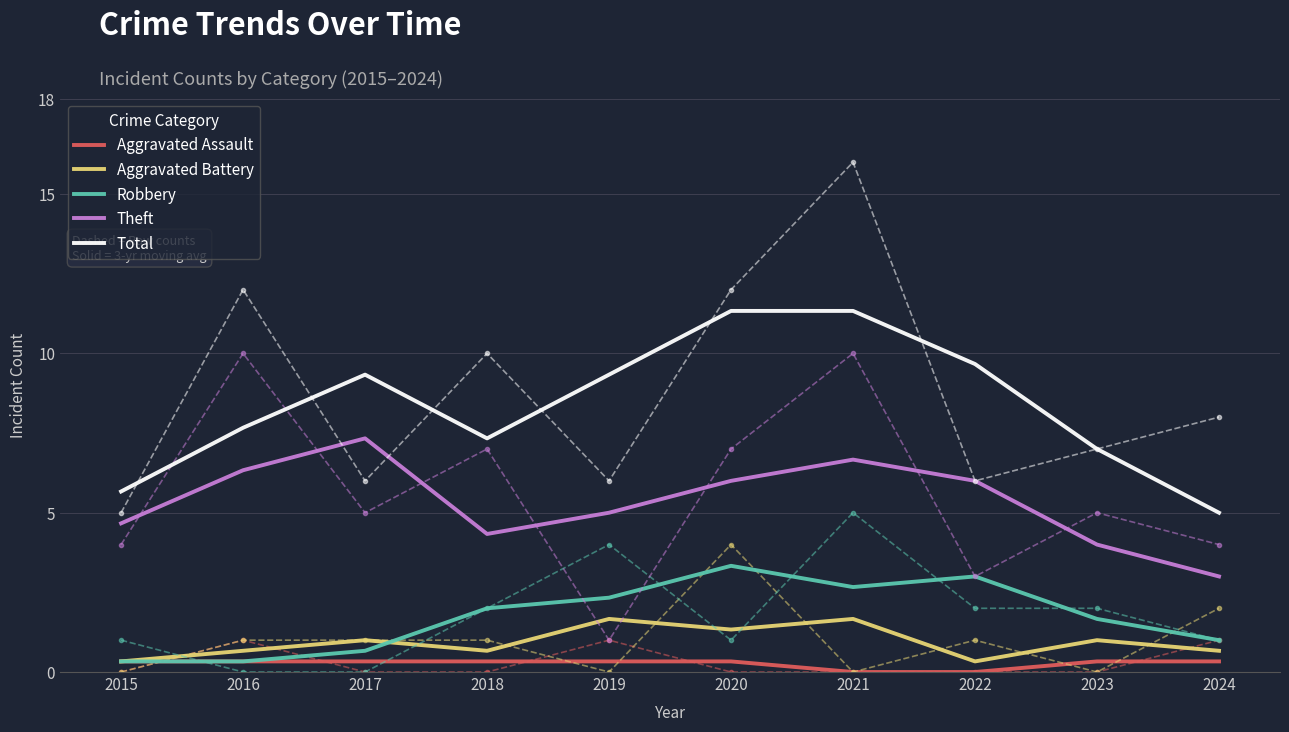

What is the total value across all series at 2018?

14.7